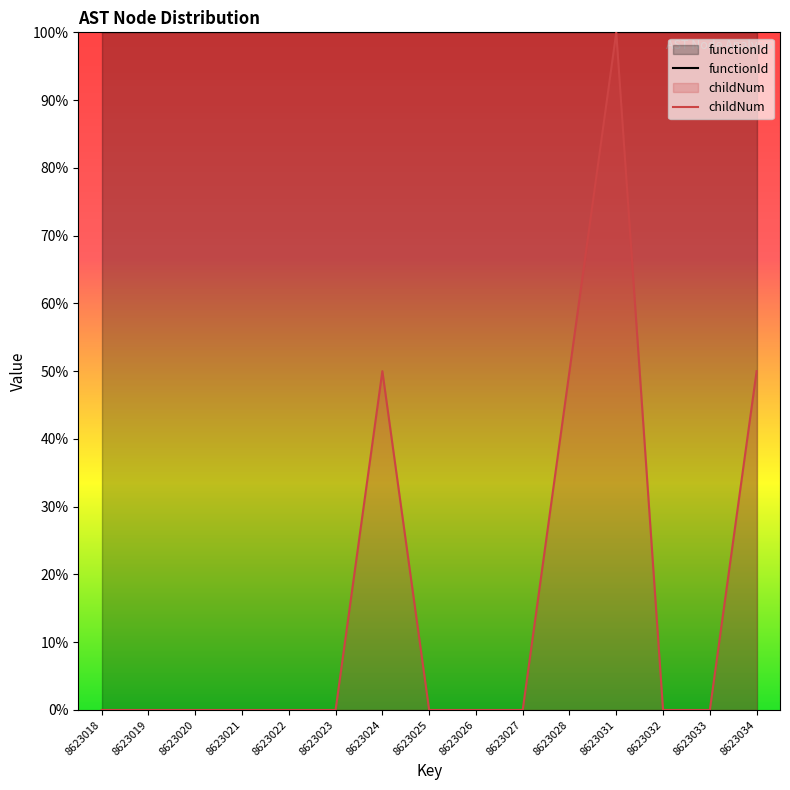

True or false: functionId and childNum intersect in this chart.

False